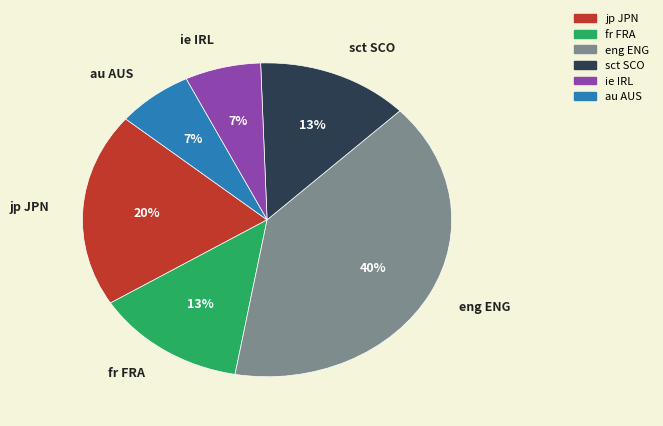

Which category has the biggest portion of the pie?

eng ENG